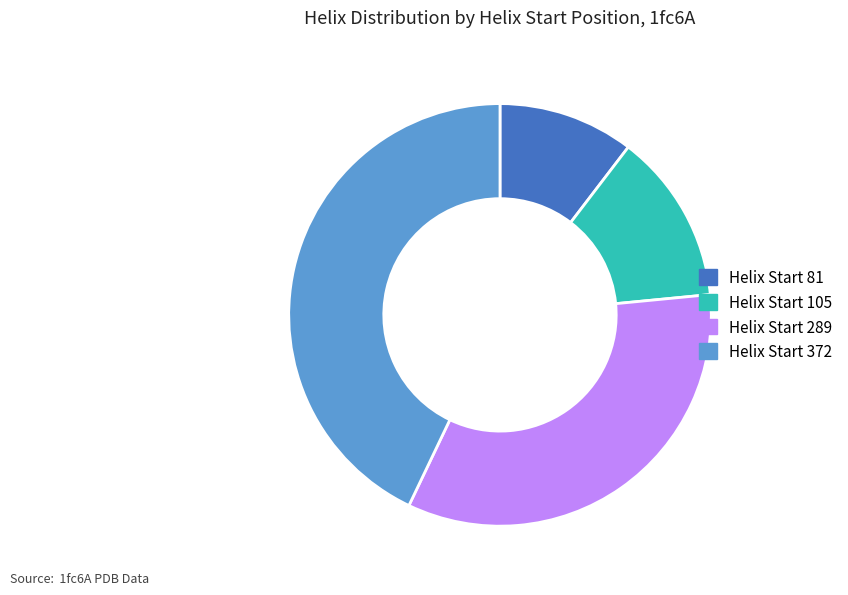

Is there a majority slice in this chart?

No